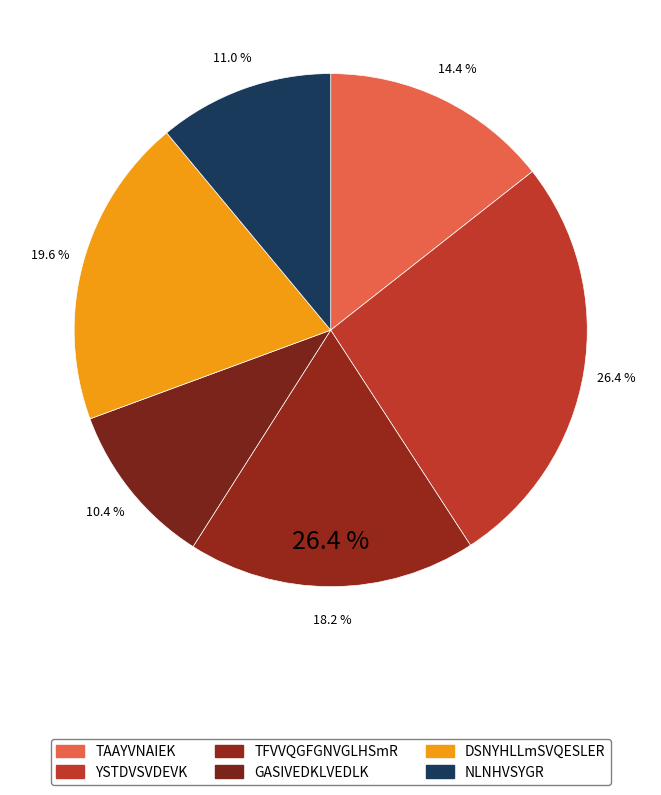

Is it true that YSTDVSVDEVK is 15% of the pie?

False